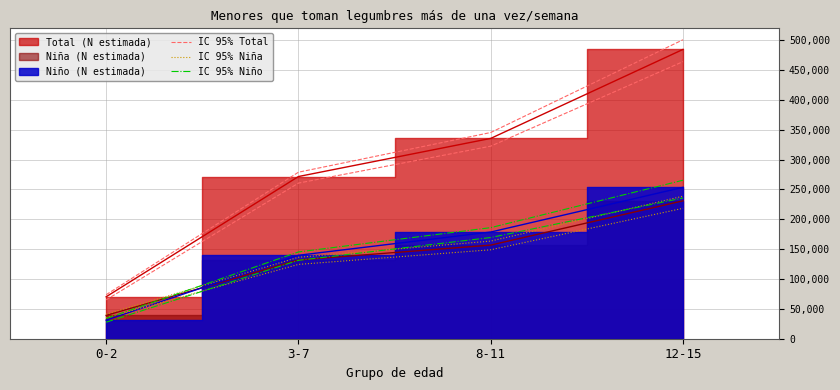

List the labels in order of IC 95% Niño value, smallest first.

0-2, 3-7, 8-11, 12-15